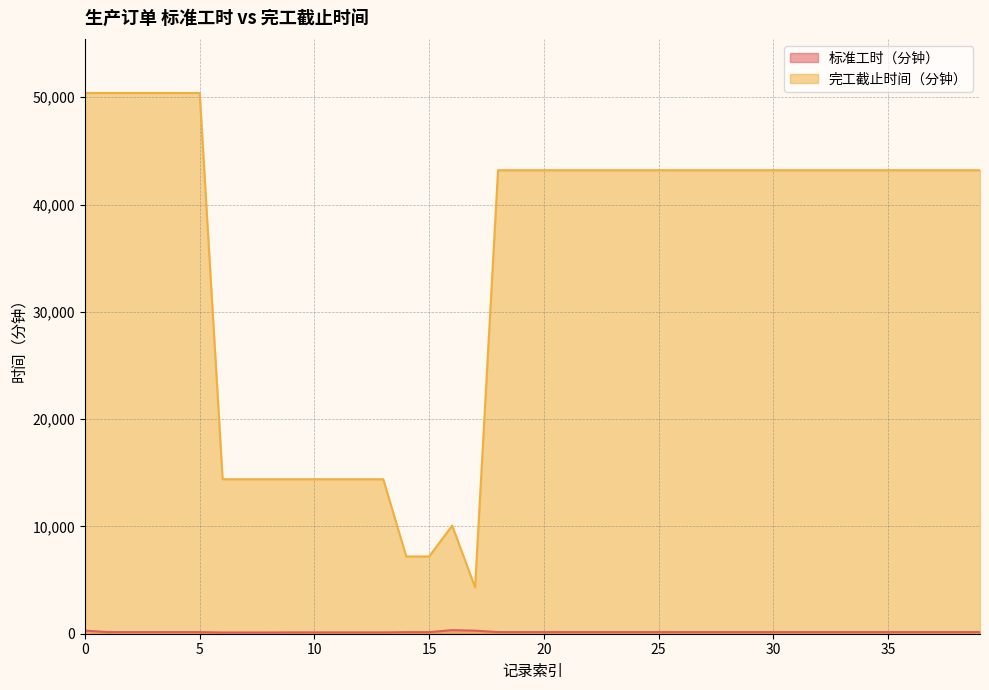

Rank the series at 11 from highest to lowest value.

完工截止时间（分钟）, 标准工时（分钟）